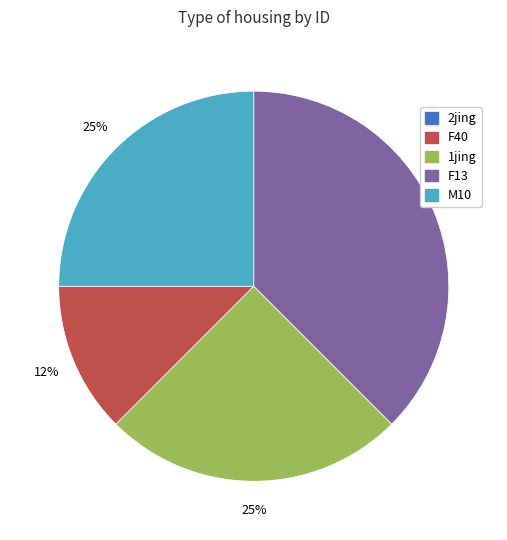

To the nearest percent, what is the average slice percentage?

20%